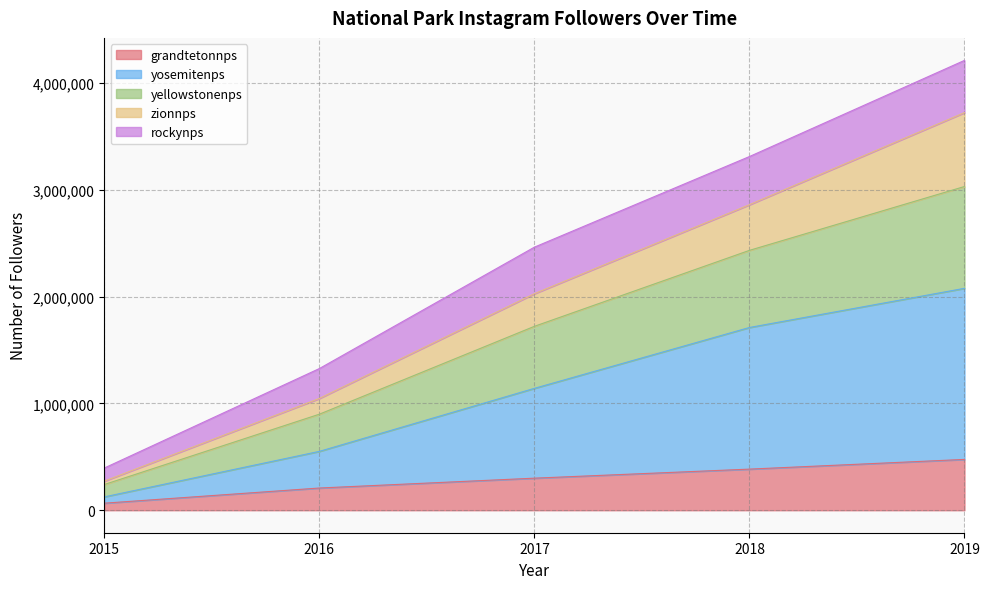

At which category is the sum across all series the highest?

2019